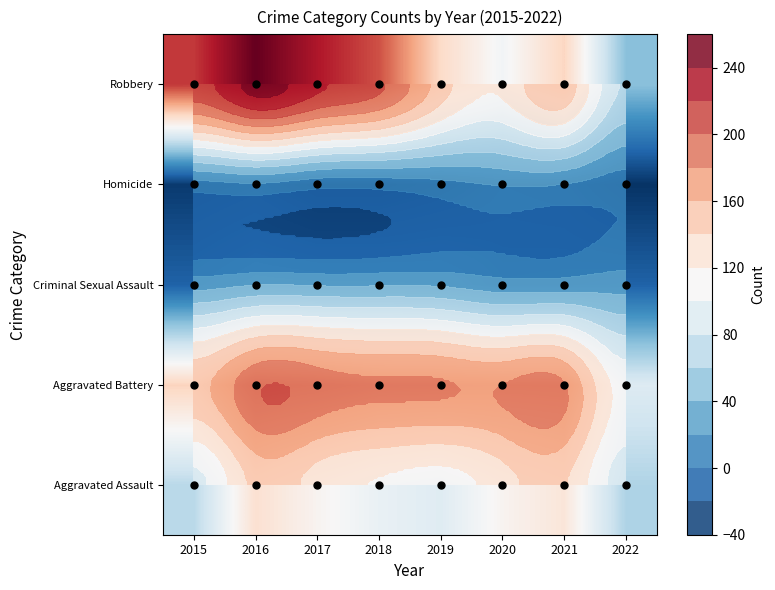

What is the maximum value for Robbery?

247